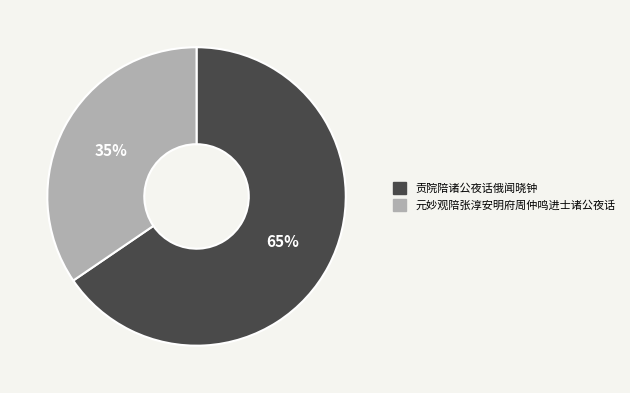

Approximately how many times larger is the value at 贡院陪诸公夜话俄闻晓钟 compared to 元妙观陪张淳安明府周仲鸣进士诸公夜话?

1.9